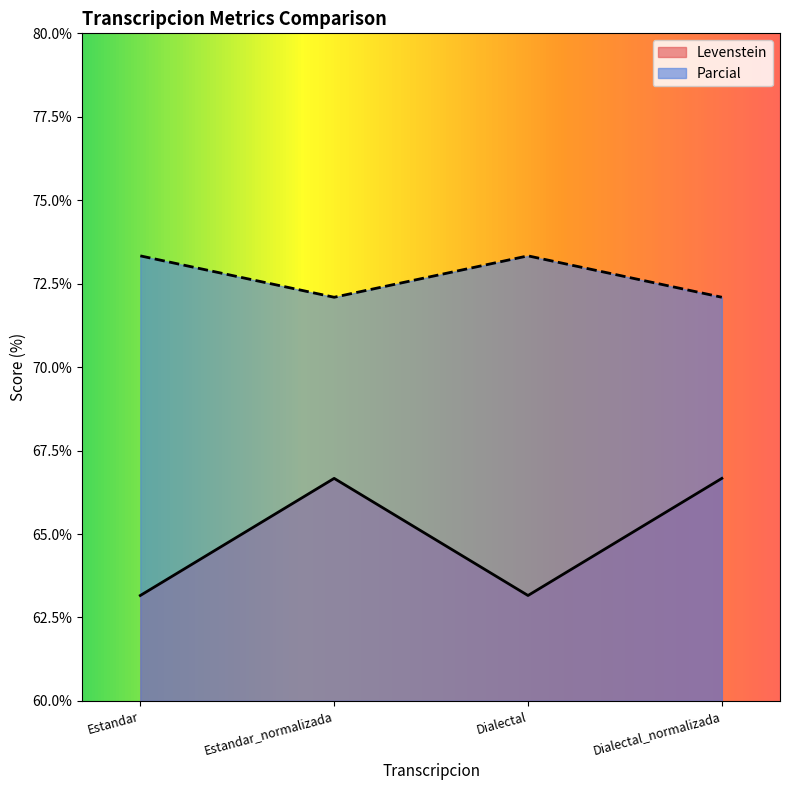

How many lines are shown in the chart?

2